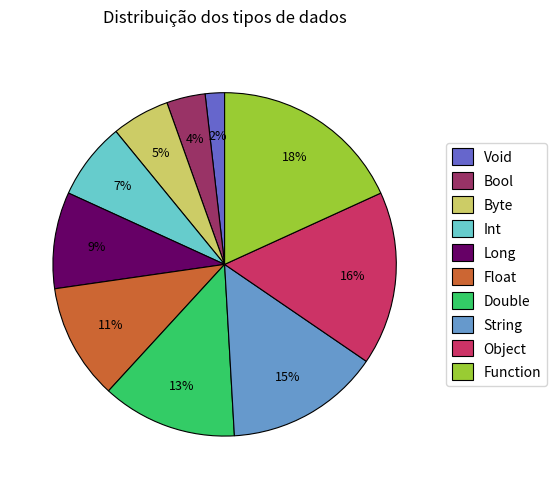

To the nearest percent, what is the average slice percentage?

10%